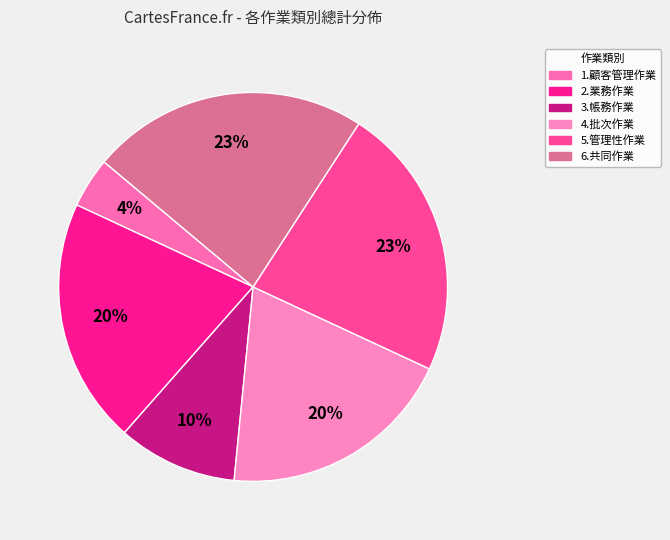

To the nearest percent, what percentage of the pie is 3.帳務作業?

10%